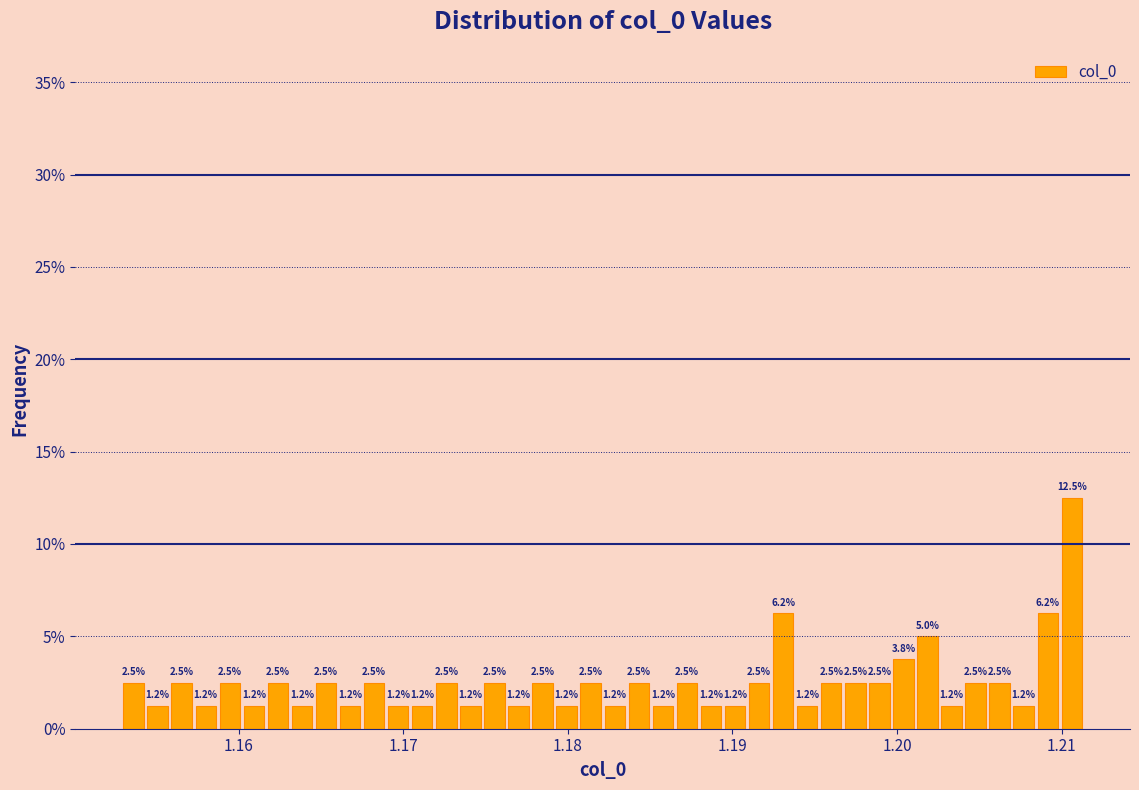

Read against the x-axis, roughly where is the centre of the tallest bar?

1.211